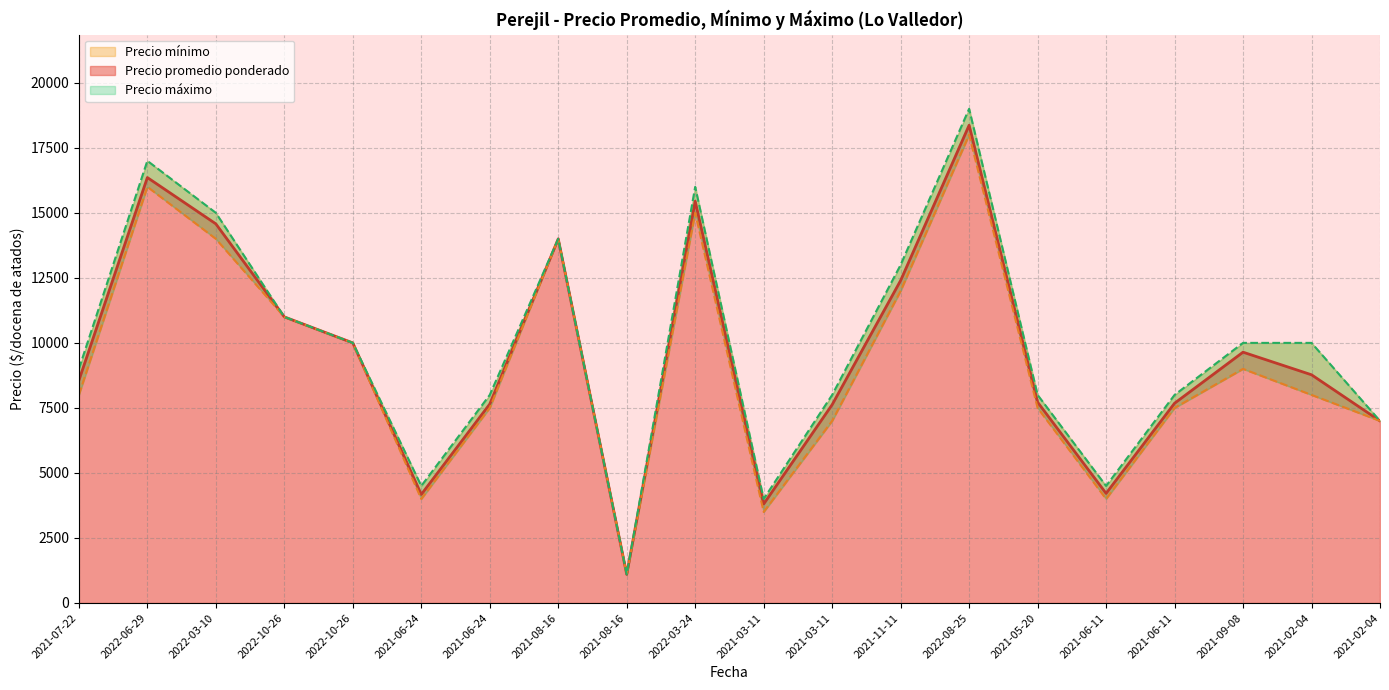

True or false: Precio mínimo and Precio promedio ponderado intersect in this chart.

False